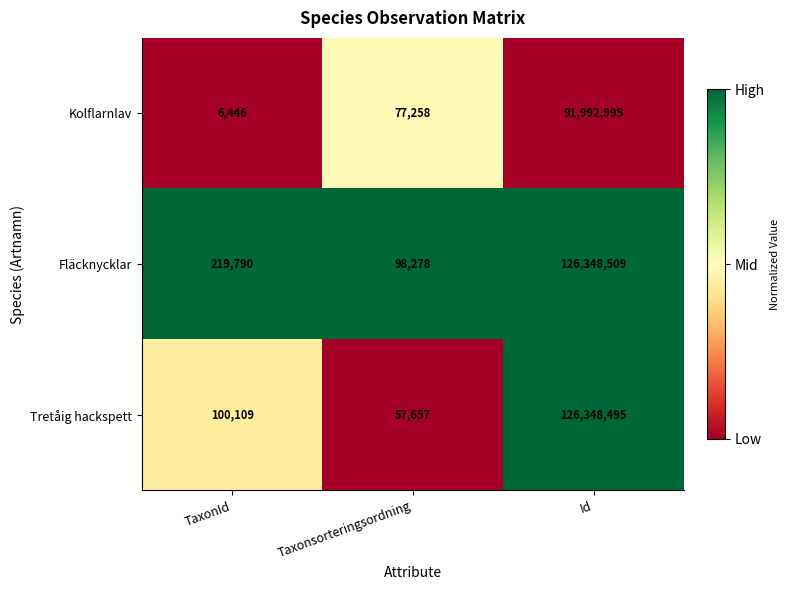

Which series has the largest total across all categories?

Fläcknycklar